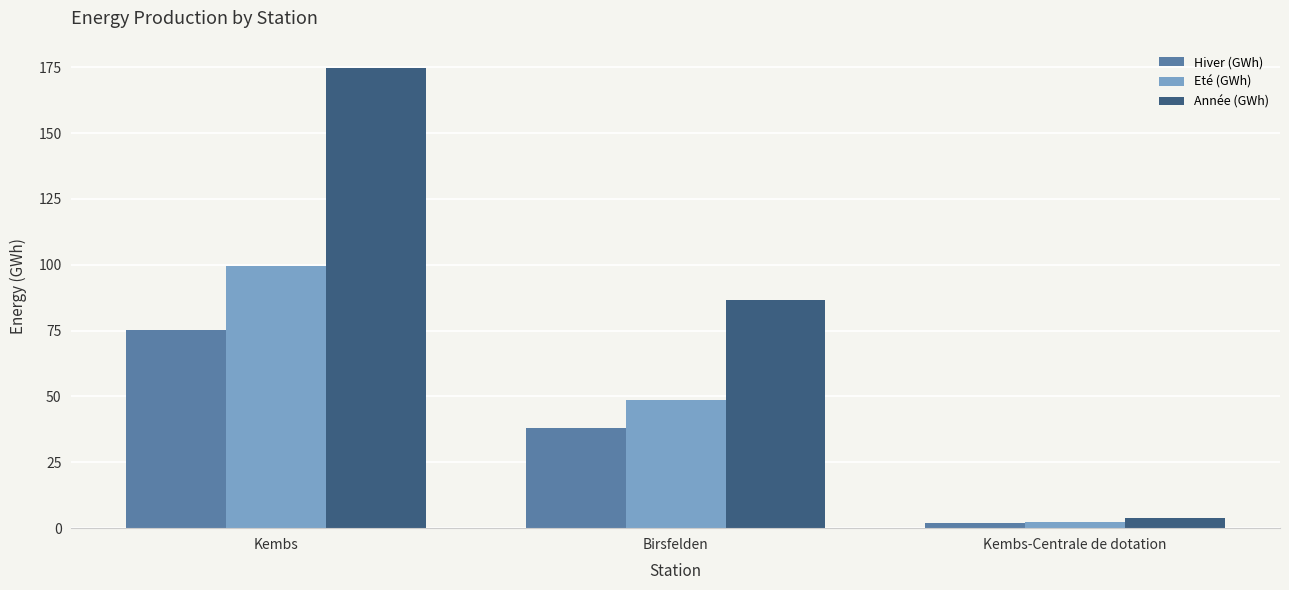

What value does the Hiver (GWh) series have at Birsfelden?

38.1